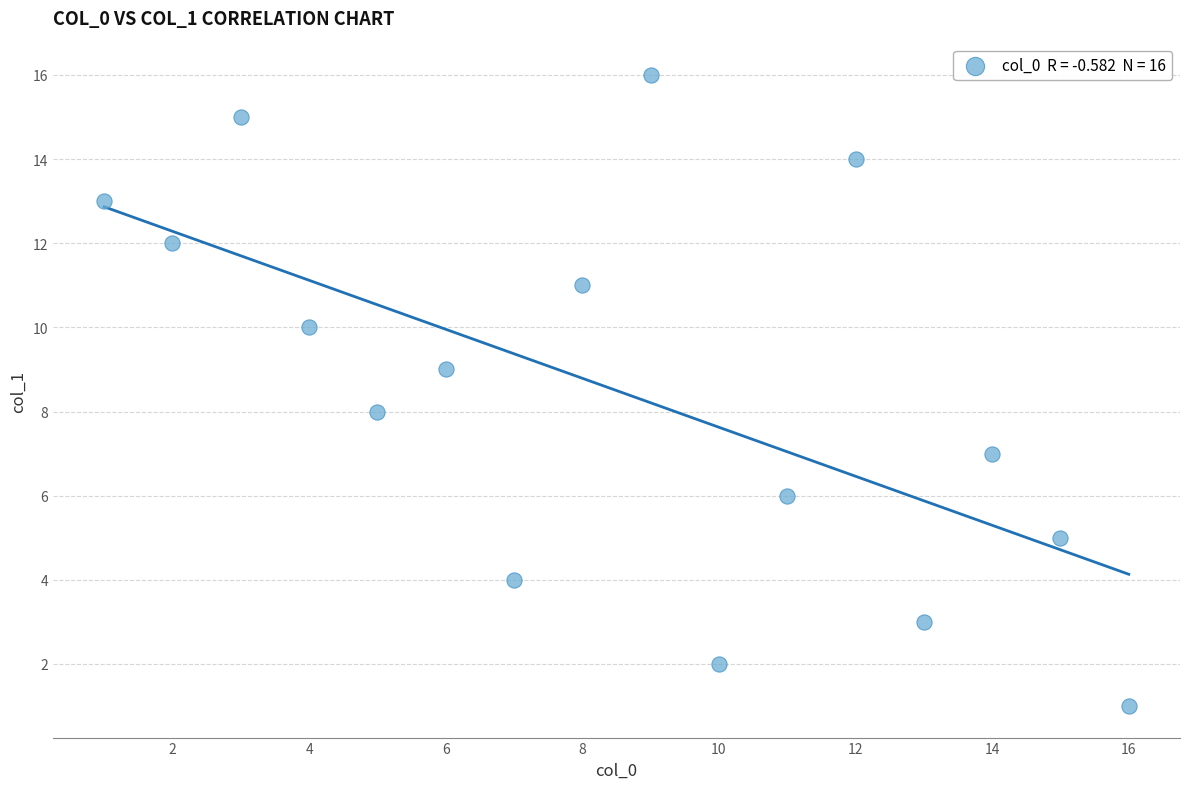

What is the range of X values (max minus min)?

15